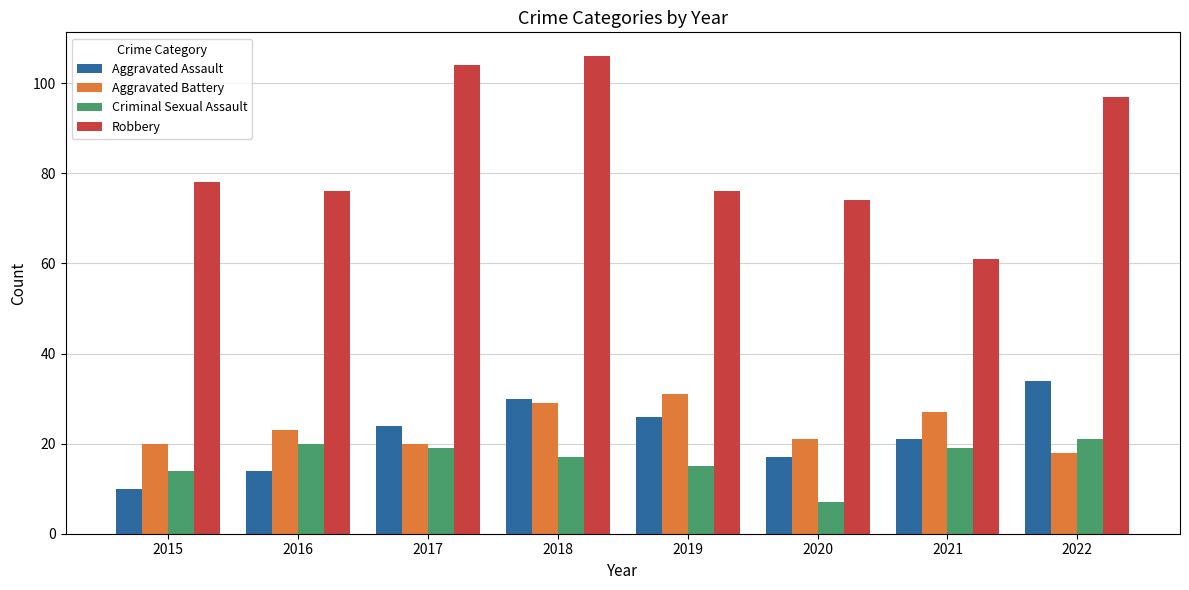

What are all the series names shown in the legend?

Aggravated Assault, Aggravated Battery, Criminal Sexual Assault, Robbery